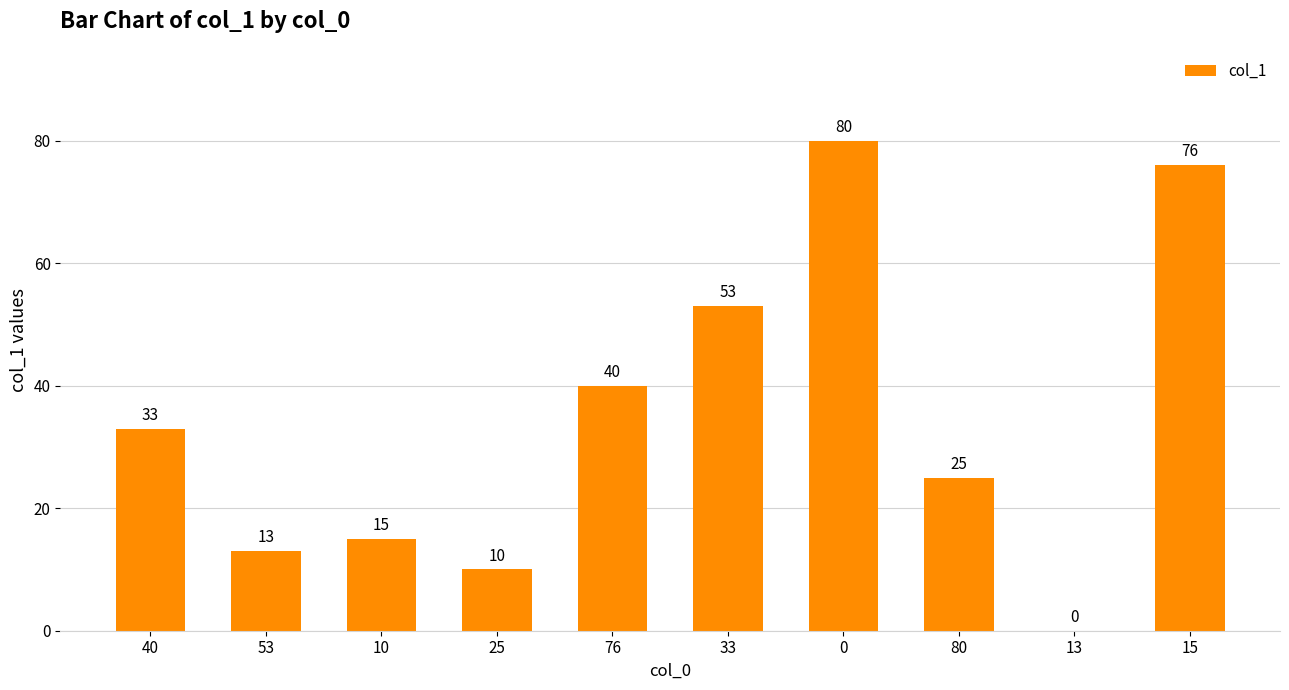

What is the greatest value displayed?

80